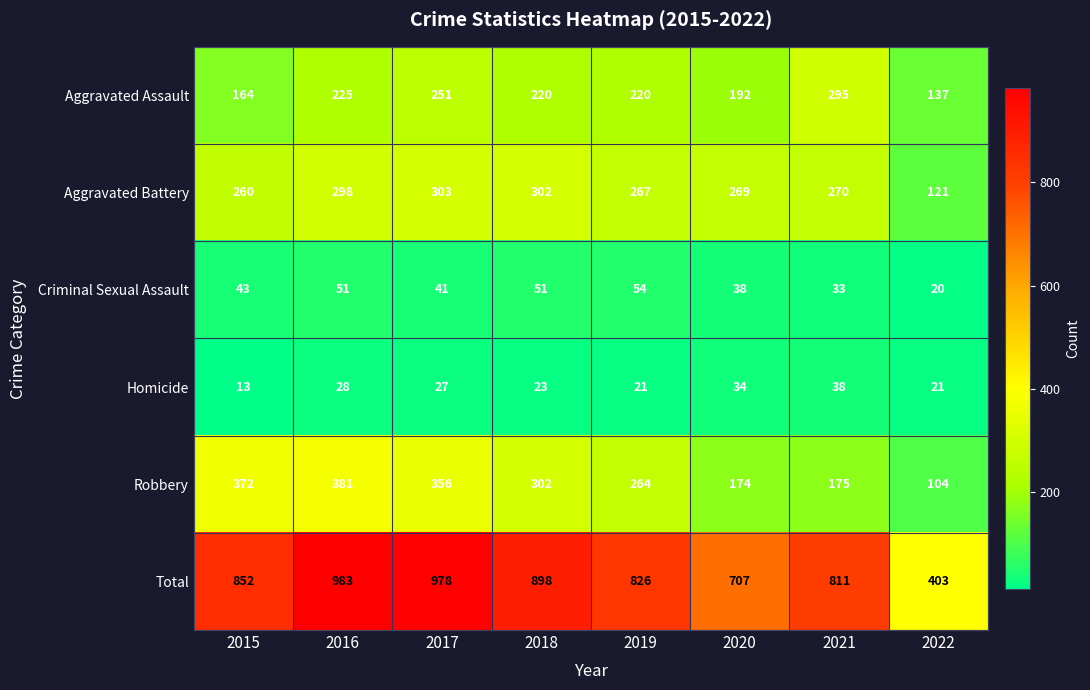

Where does the Aggravated Assault series first go above 220?

2016